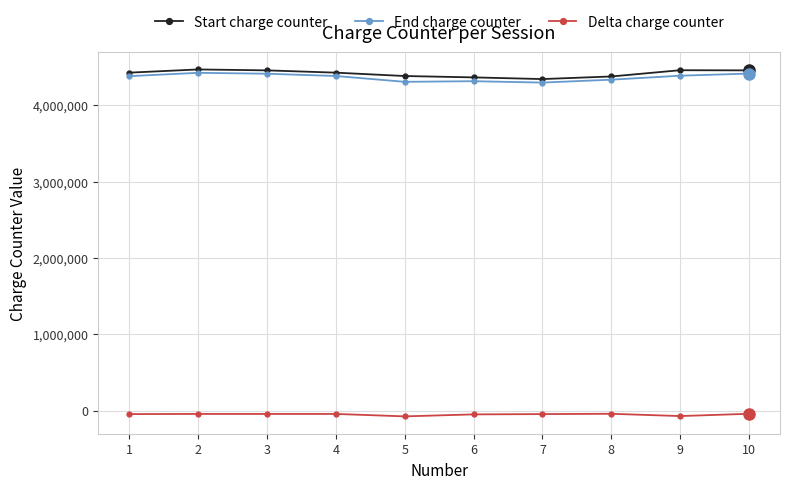

True or false: Start charge counter has more than 0 interior local peaks.

True